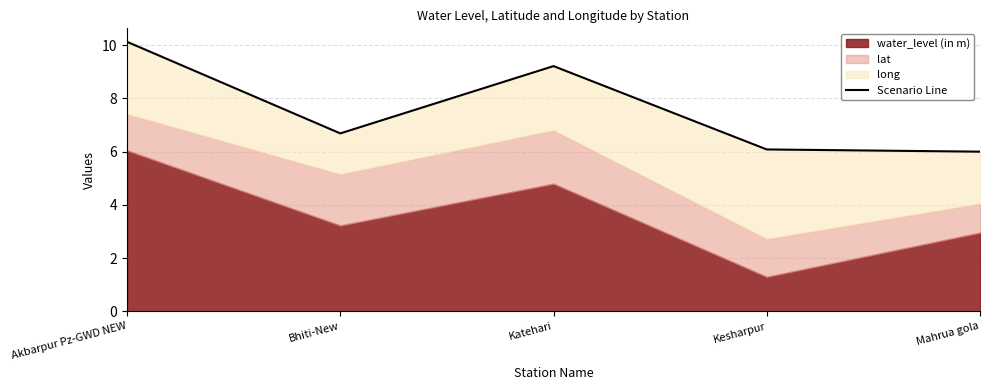

Rank the categories by value from lowest to highest.

Mahrua gola, Kesharpur, Bhiti-New, Katehari, Akbarpur Pz-GWD NEW